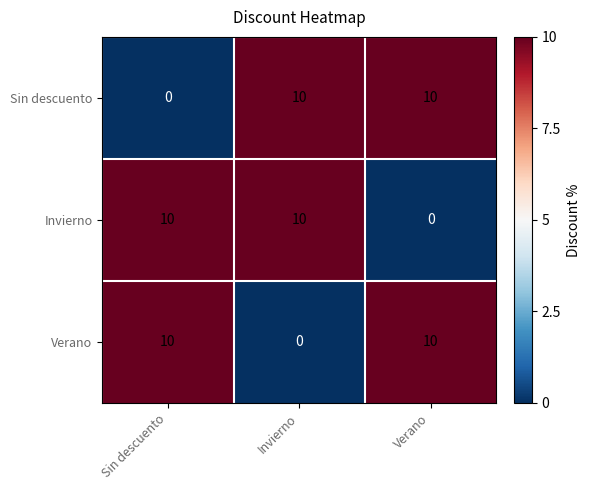

How many categories are shown in the chart?

3